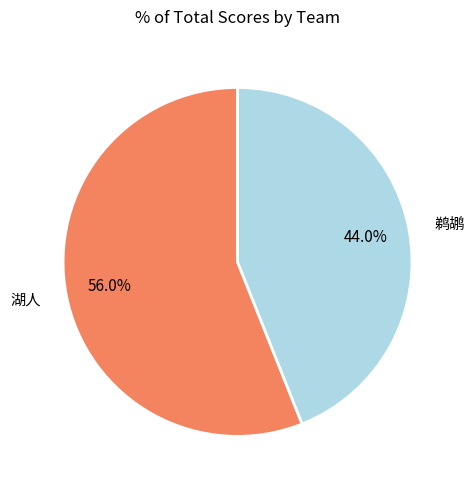

What is the majority slice?

湖人